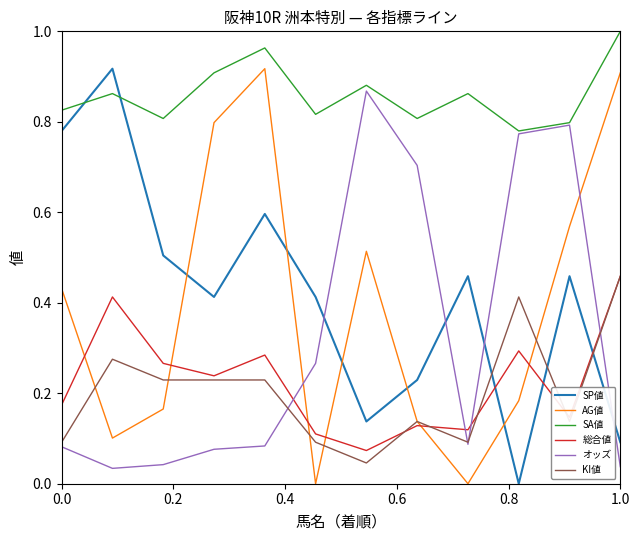

How many times do SP値 and SA値 cross each other?

2